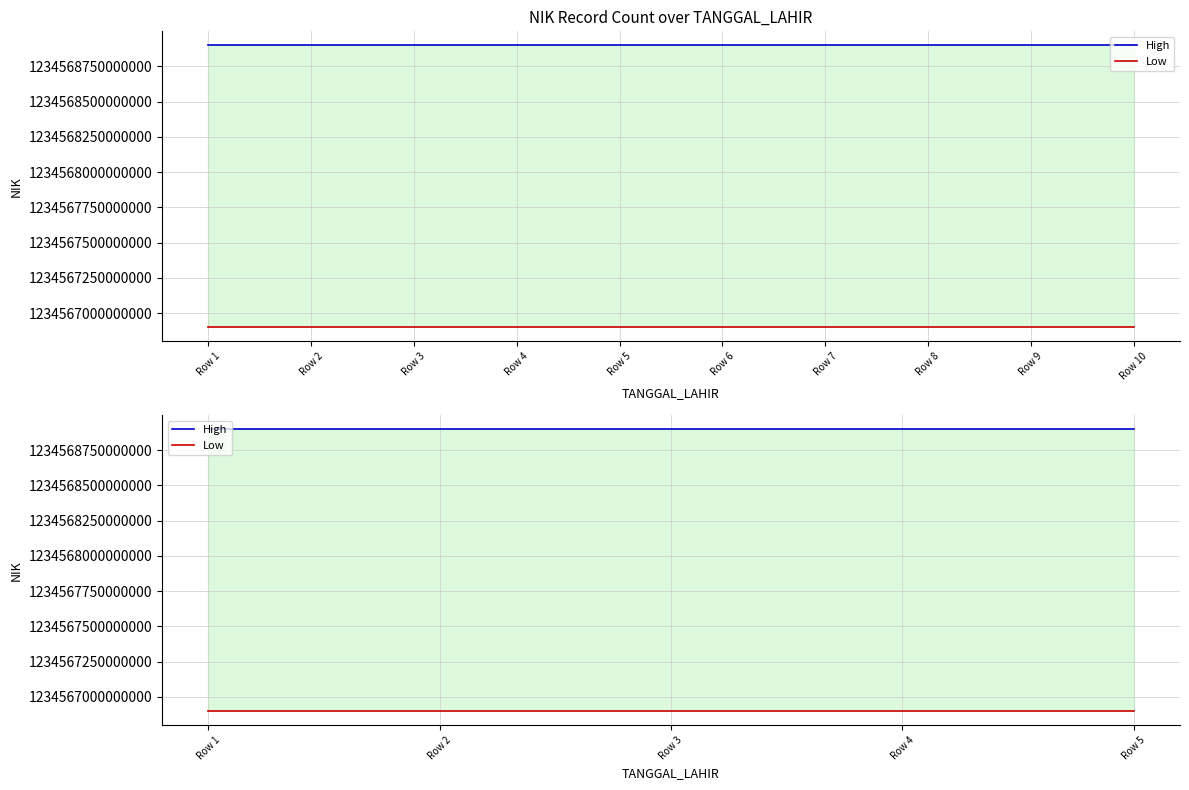

True or false: High and Low intersect in this chart.

False